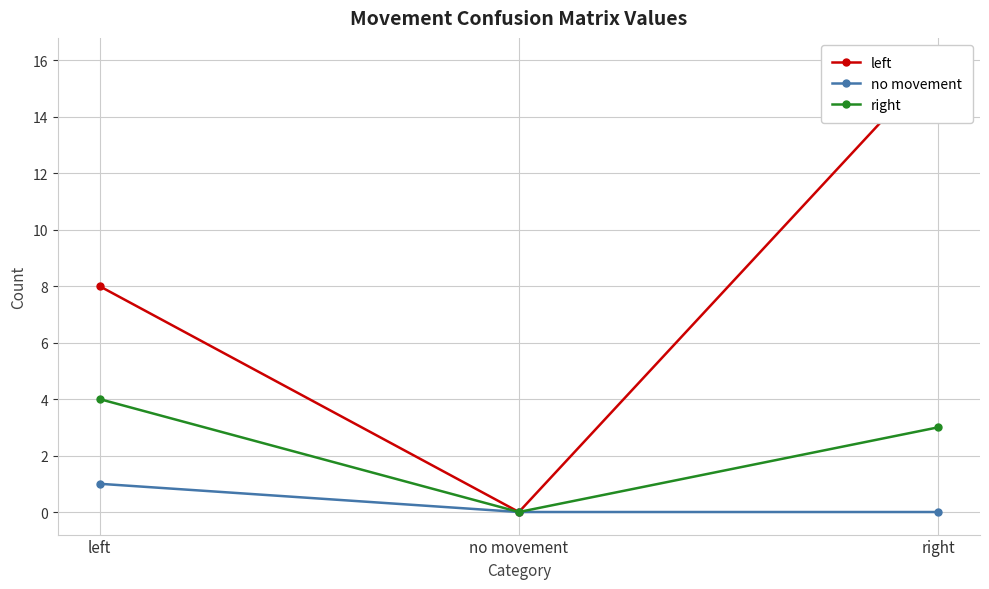

Which series changed the most between left and right?

left